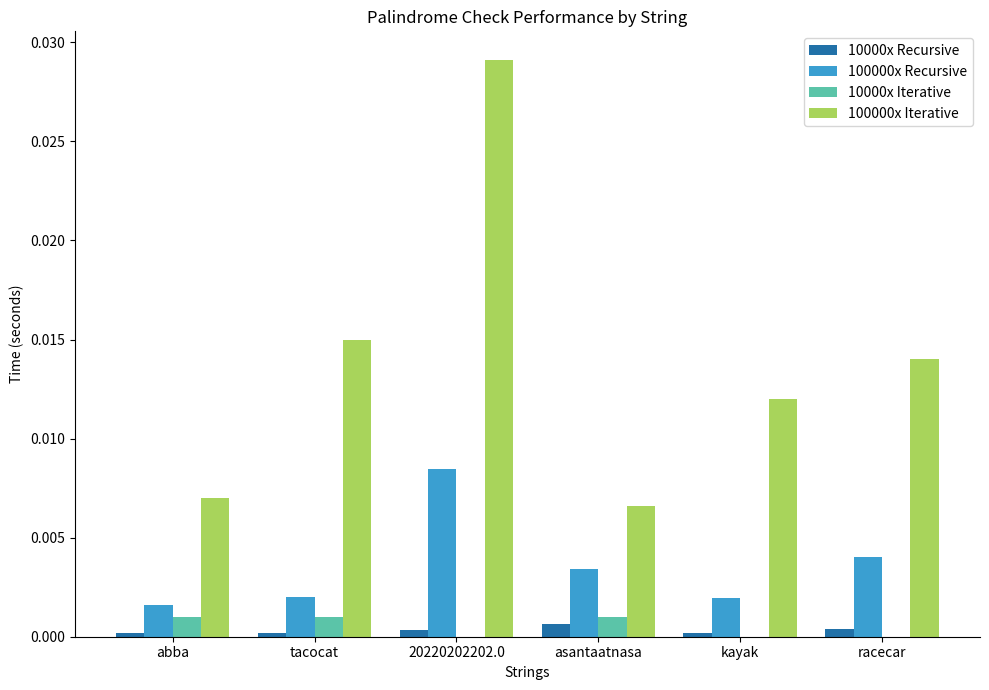

Which series has the largest total across all categories?

100000x Iterative